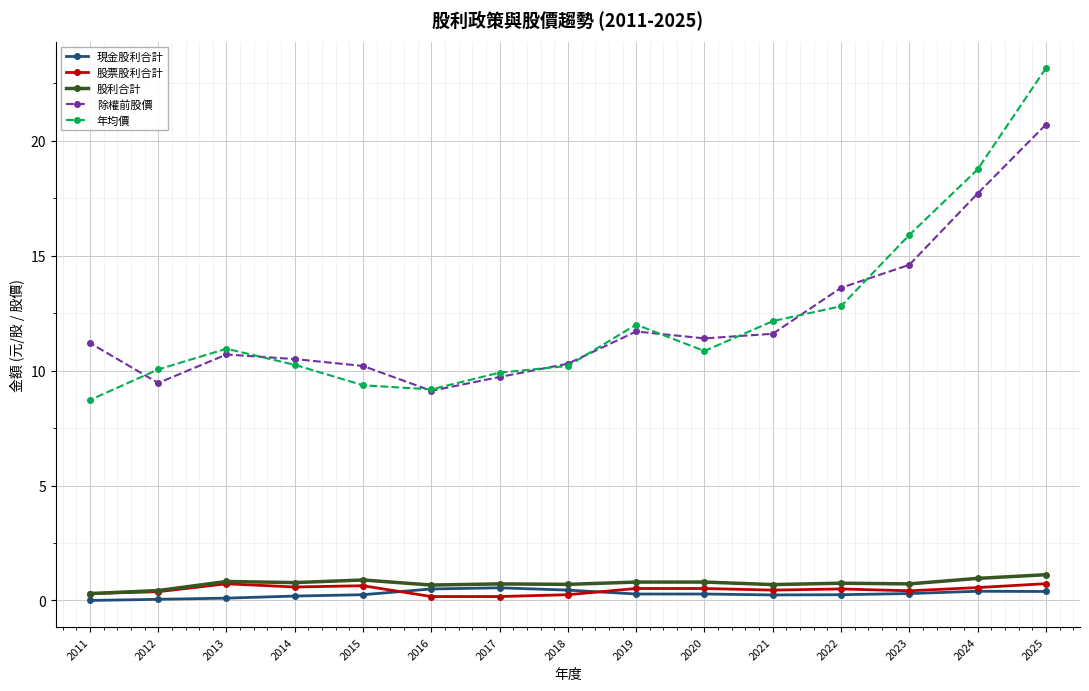

What is the maximum value for 股利合計?

1.1